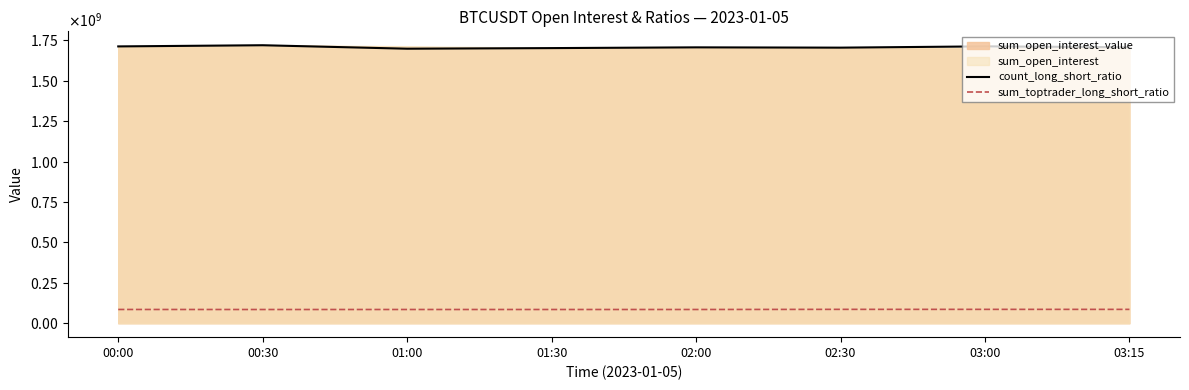

What is the minimum value for count_long_short_ratio?

1697512843.9